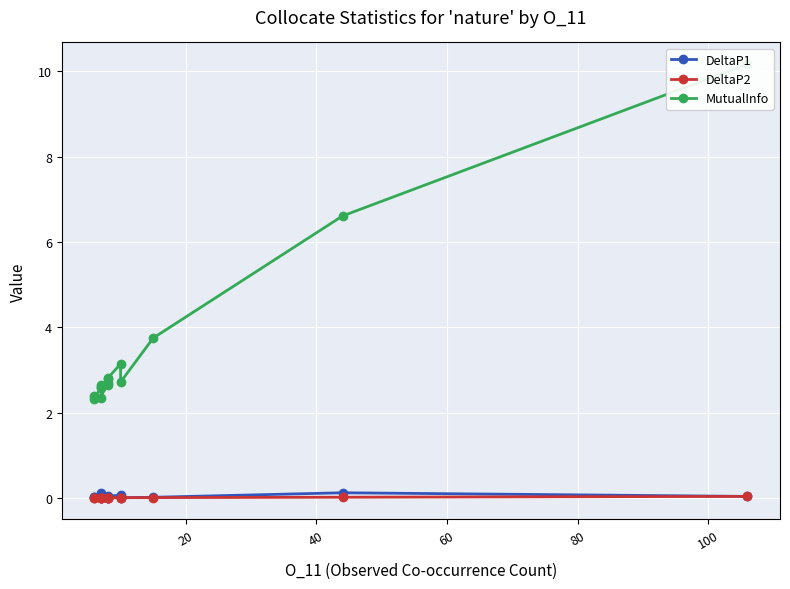

Reading left to right, list all the values displayed in this chart.

DeltaP1: 0.0	0.0	0.0	0.1	0.0	0.0	0.0	0.0	0.0	0.0	0.1	0.0	0.0	0.1	0.0
DeltaP2: 0.0	0.0	0.0	0.0	0.0	0.0	0.0	0.0	0.0	0.0	0.0	0.0	0.0	0.0	0.0
MutualInfo: 2.4	2.3	2.6	2.6	2.6	2.3	2.8	2.7	2.7	2.8	3.1	2.7	3.7	6.6	10.2